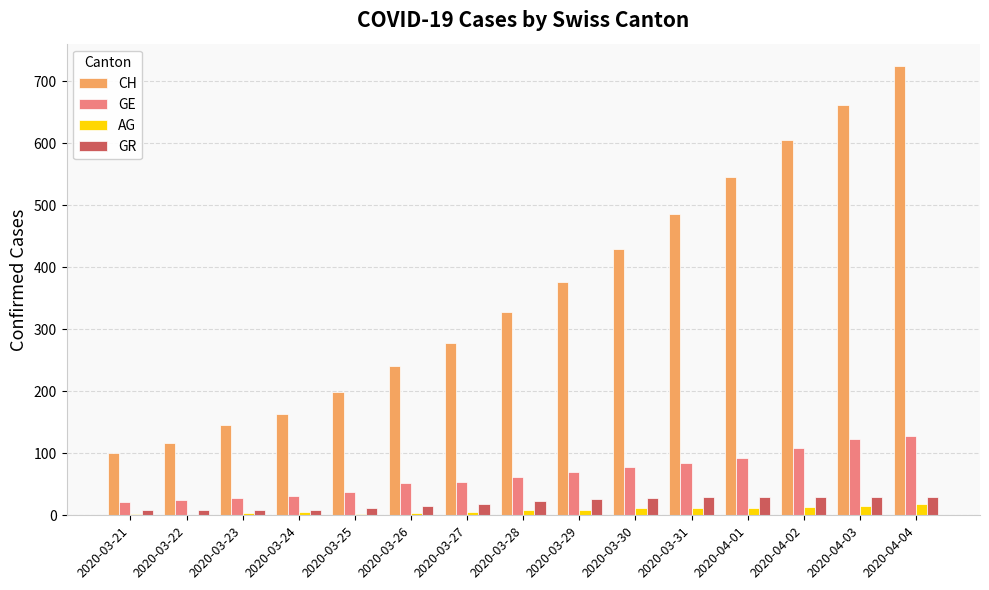

At which category is the sum across all series the highest?

2020-04-04